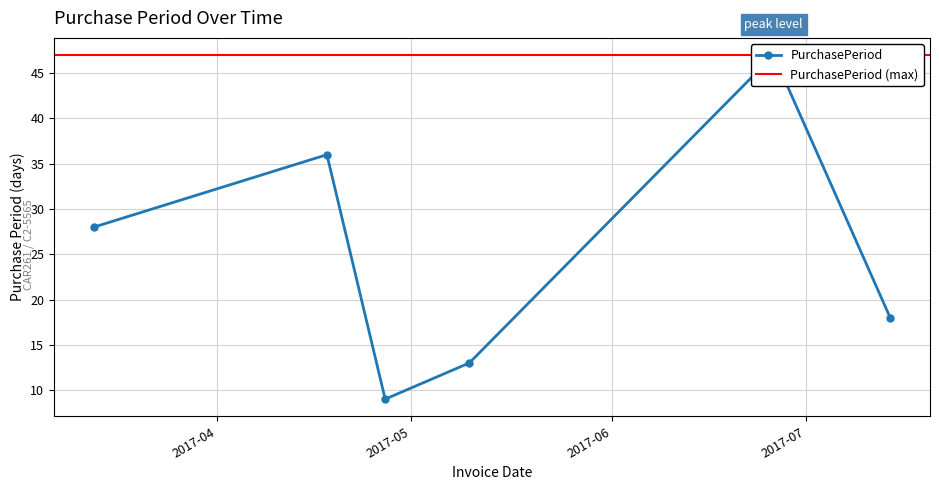

How many values exceed 28?

2